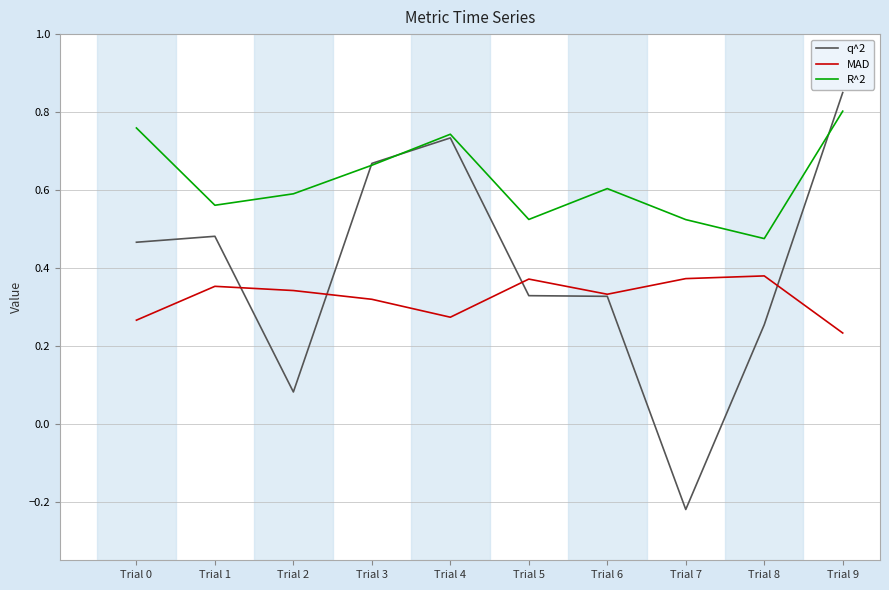

What are all the series names shown in the legend?

q^2, MAD, R^2